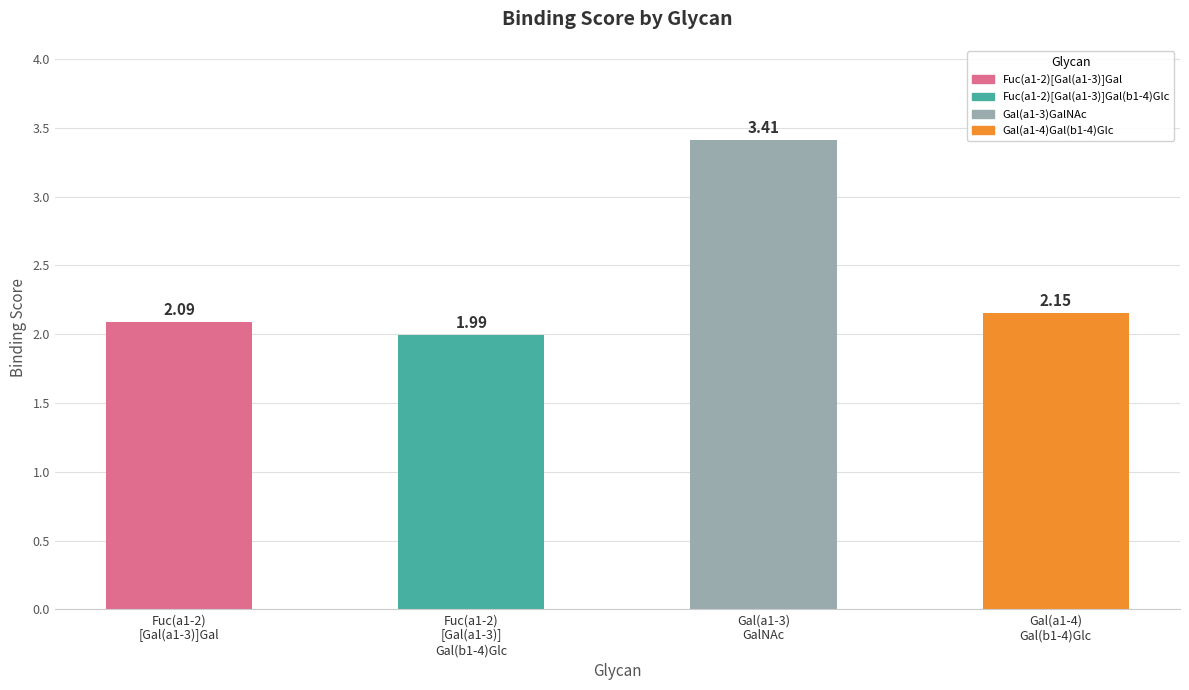

List the labels in order of value, largest first.

Gal(a1-3)
GalNAc, Gal(a1-4)
Gal(b1-4)Glc, Fuc(a1-2)
[Gal(a1-3)]Gal, Fuc(a1-2)
[Gal(a1-3)]
Gal(b1-4)Glc